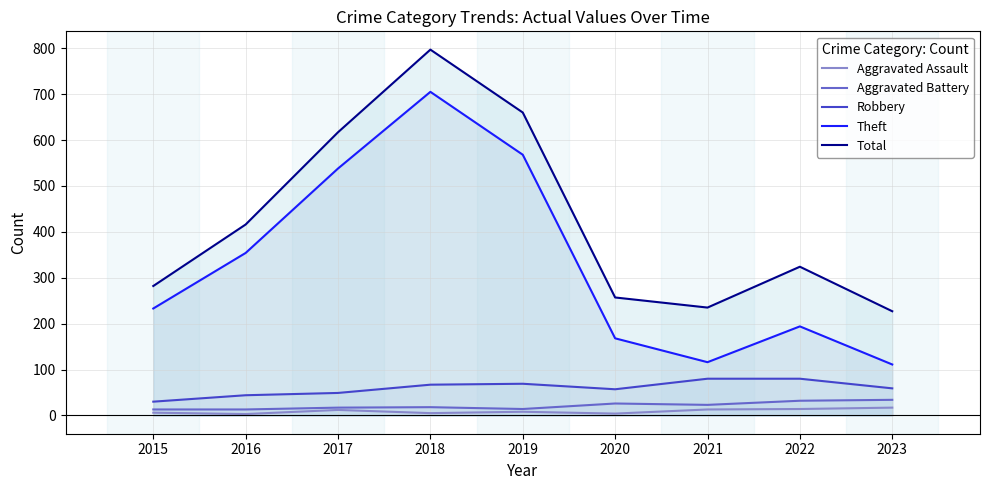

At how many categories does at least one series exceed 663?

1